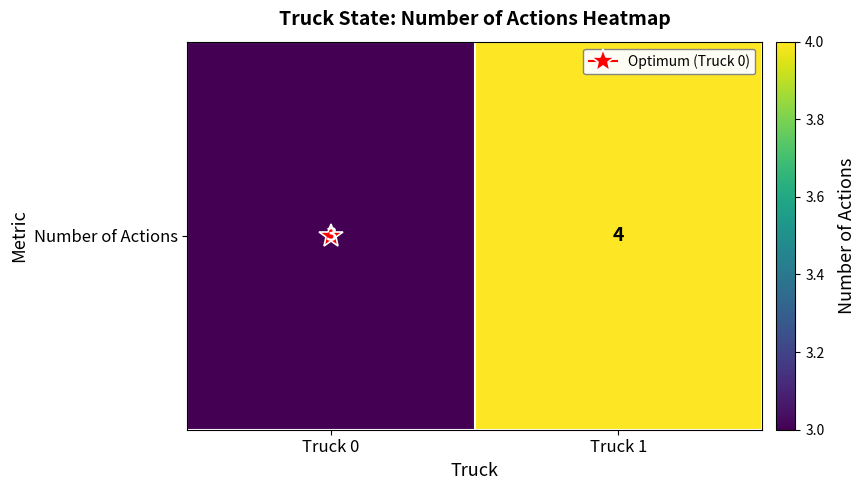

What is the change in value from Truck 0 to Truck 1?

+1